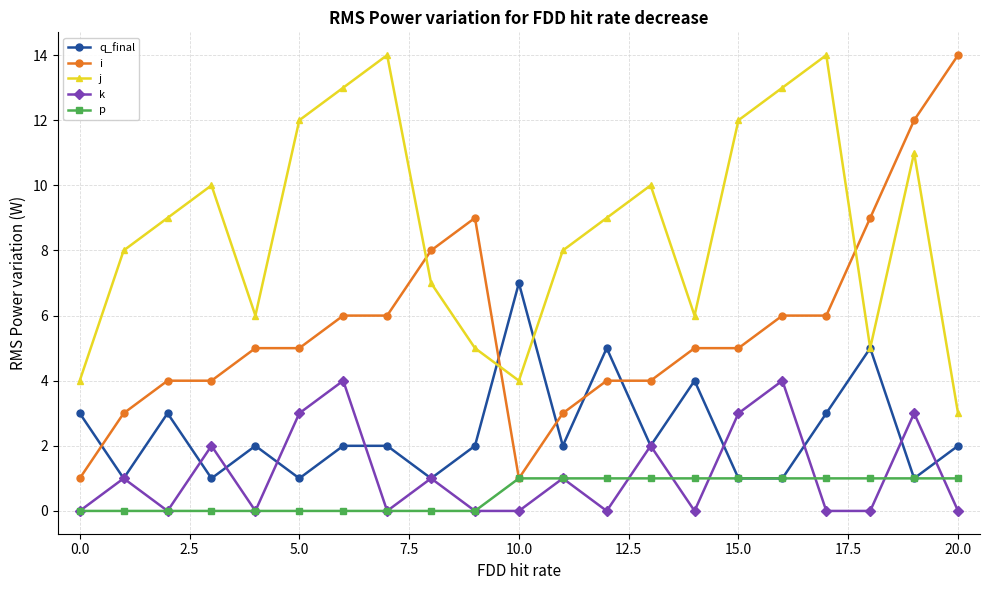

Is this an area chart (filled region under the line)?

No